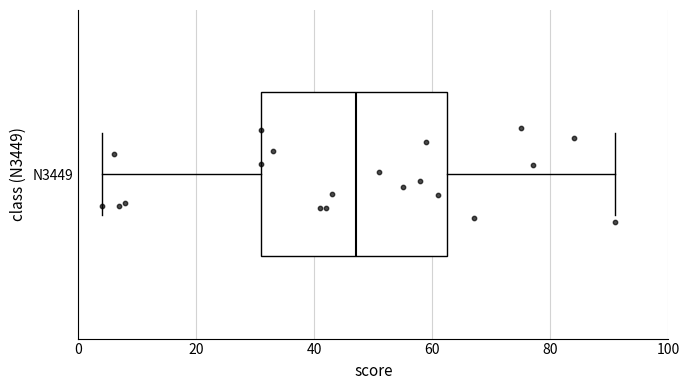

Transcribe this box plot: give where the median line is, the range the box spans, and where the two whiskers end, as read against the x-axis. The values are not printed on the chart, so give them approximately, as read against the axis.

median 48, box 32 to 62, whiskers 4 to 92